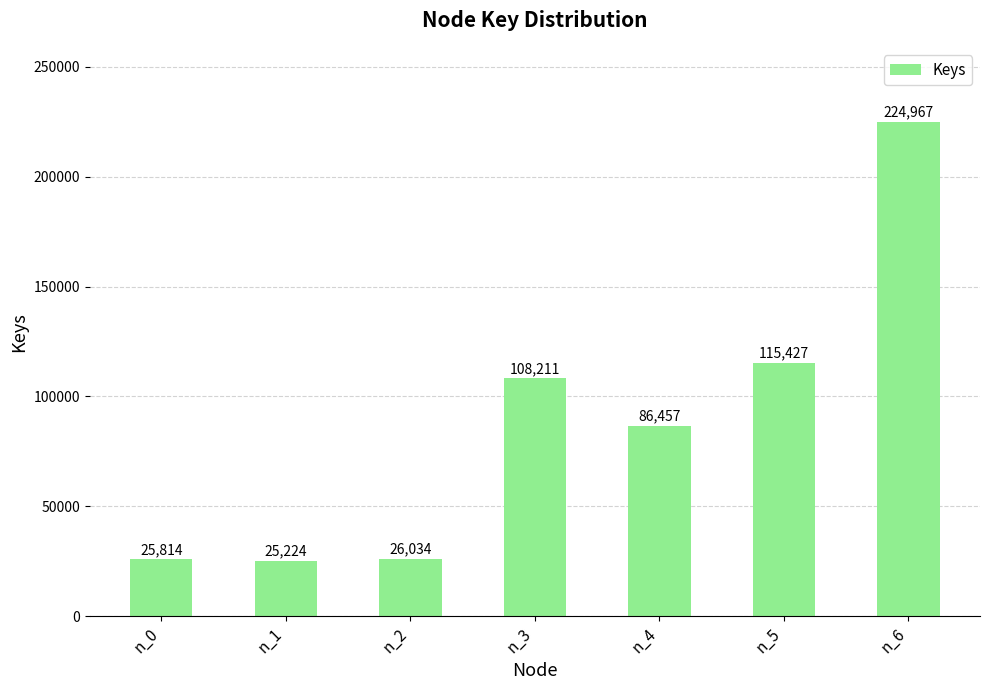

What is the sum of all values?

612134